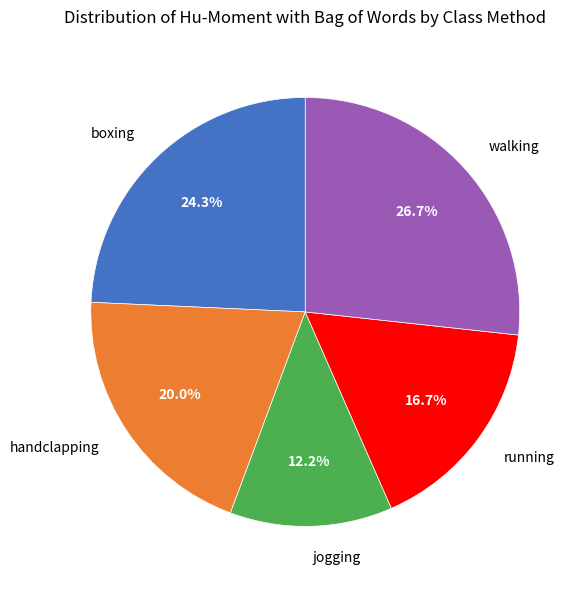

Count the number of slices in the pie.

5